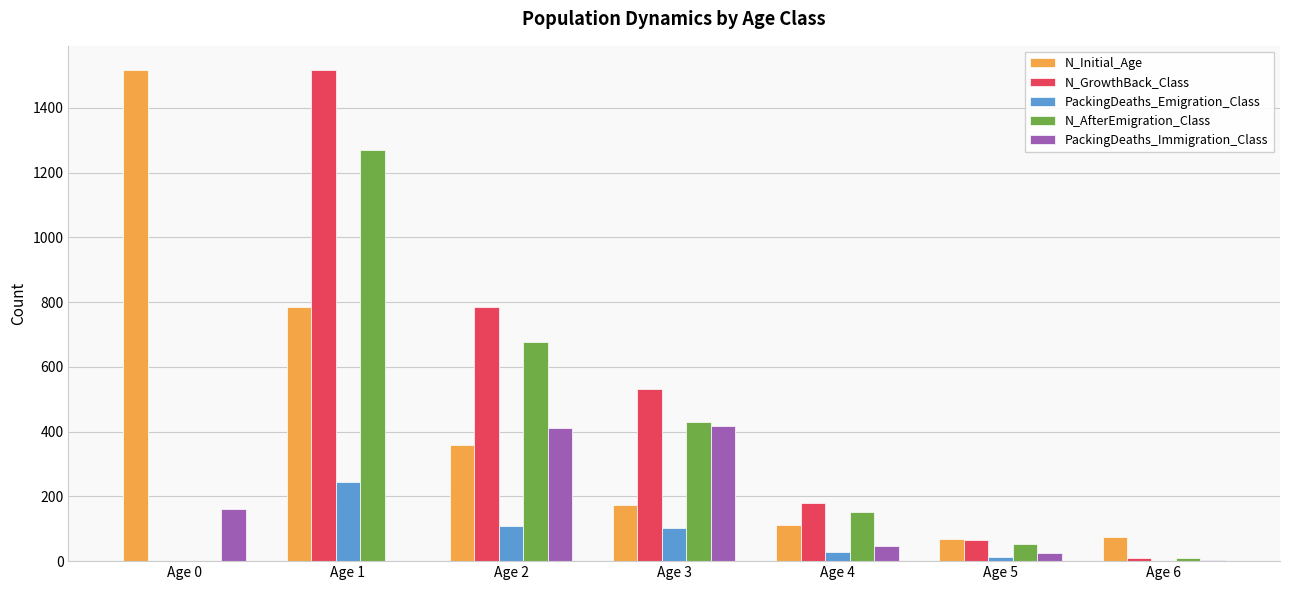

What is the greatest value displayed?

1516